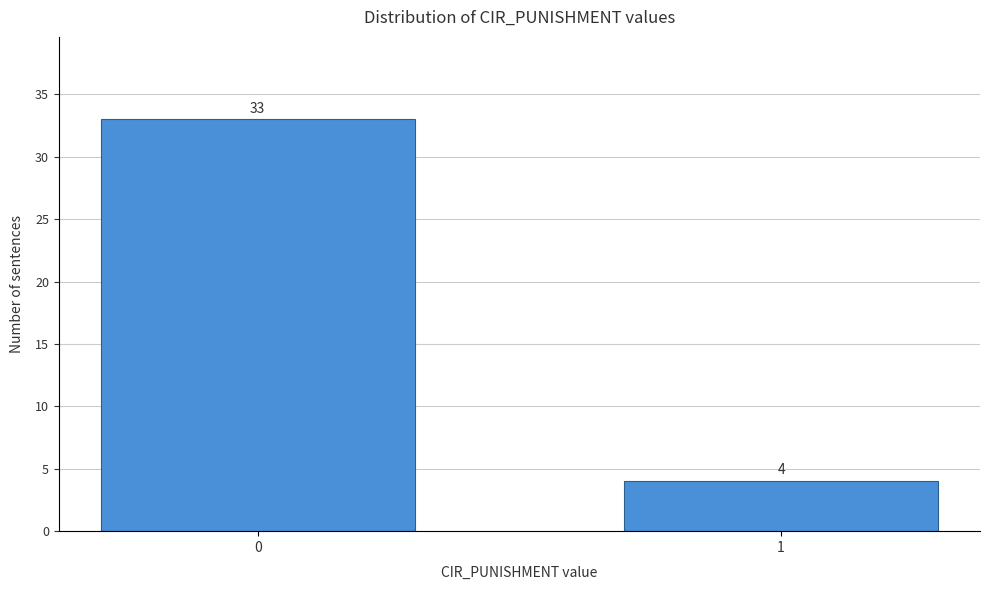

Reading left to right, what are all the values shown in this chart?

0=33	1=4